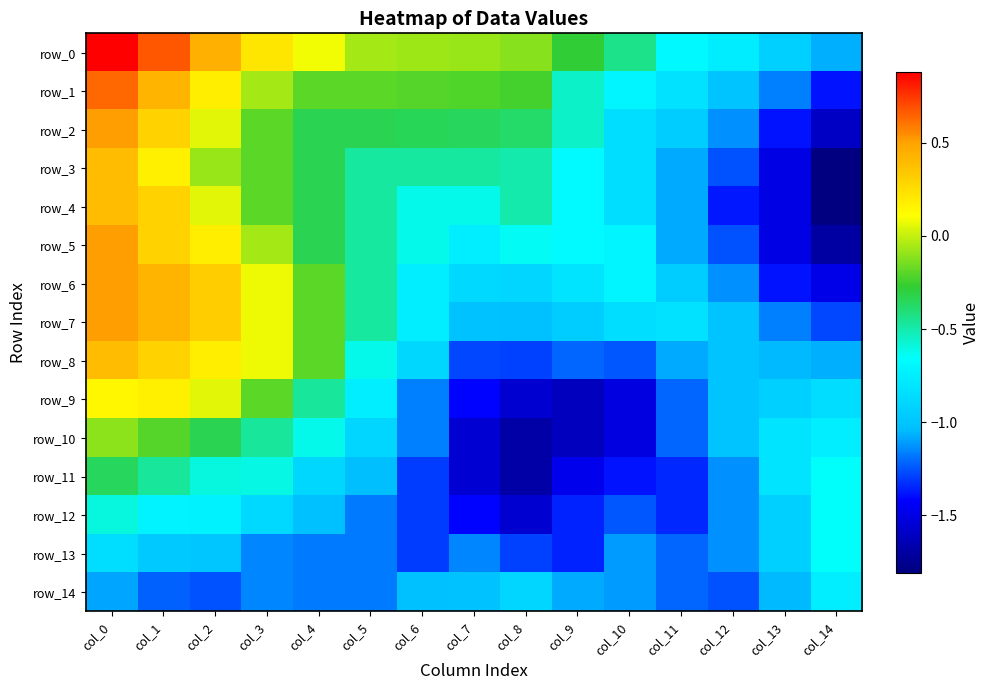

Where is row_4 nearest to the value 0?

col_2